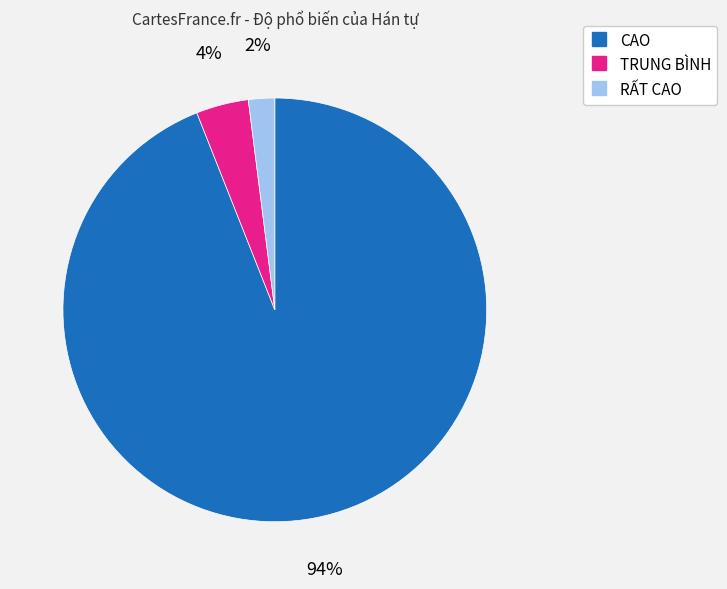

Between RẤT CAO and TRUNG BÌNH, which is larger?

TRUNG BÌNH